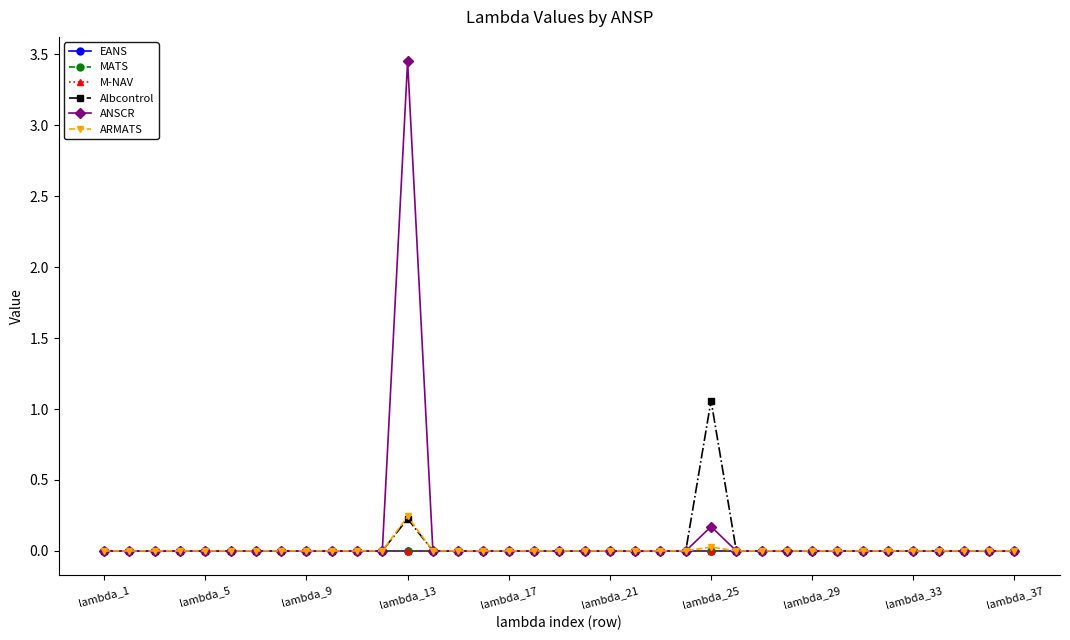

Where is M-NAV nearest to the value 0?

lambda_1